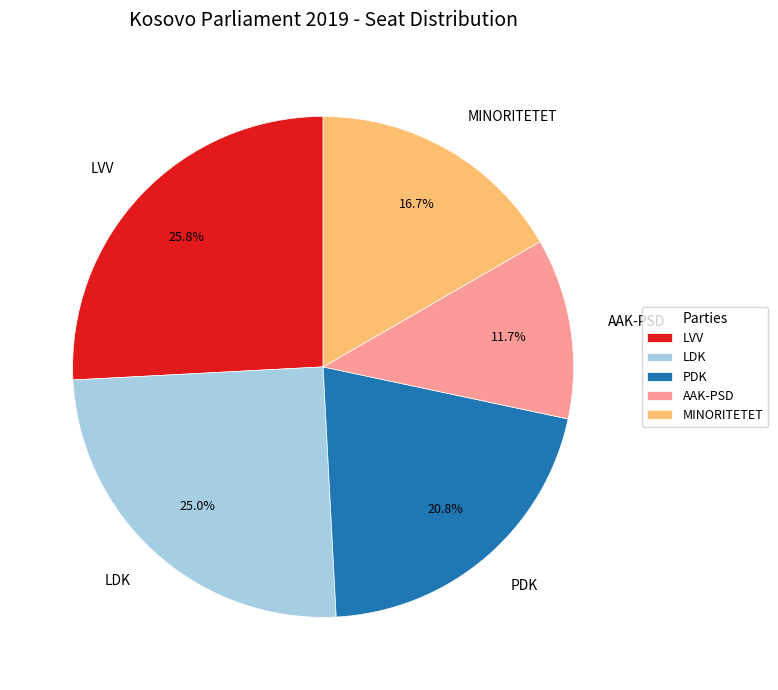

Combined, do LDK and LVV account for over 50%?

Yes